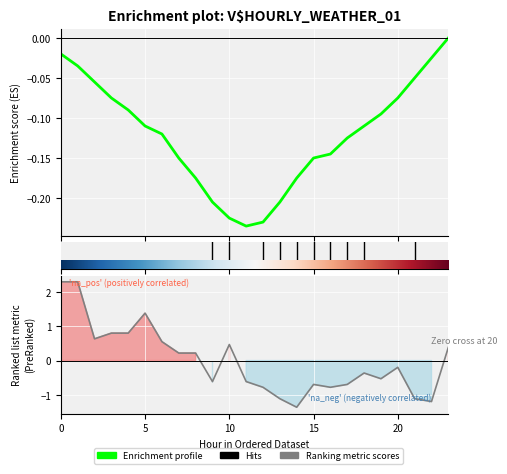

At which category does the chart reach its minimum across all series?

14